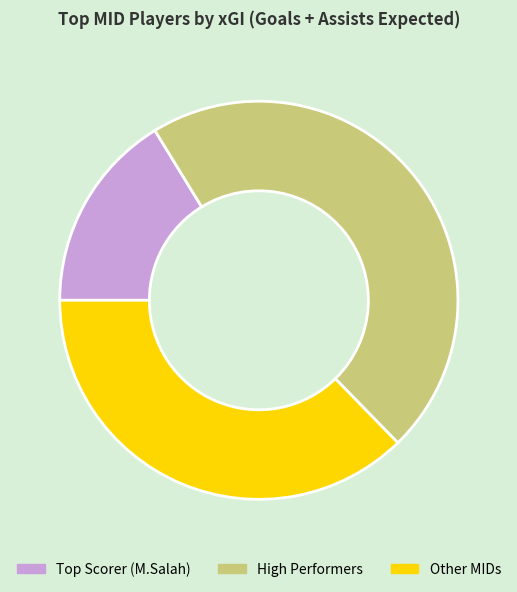

Is it true that Other MIDs is 37% of the pie?

True